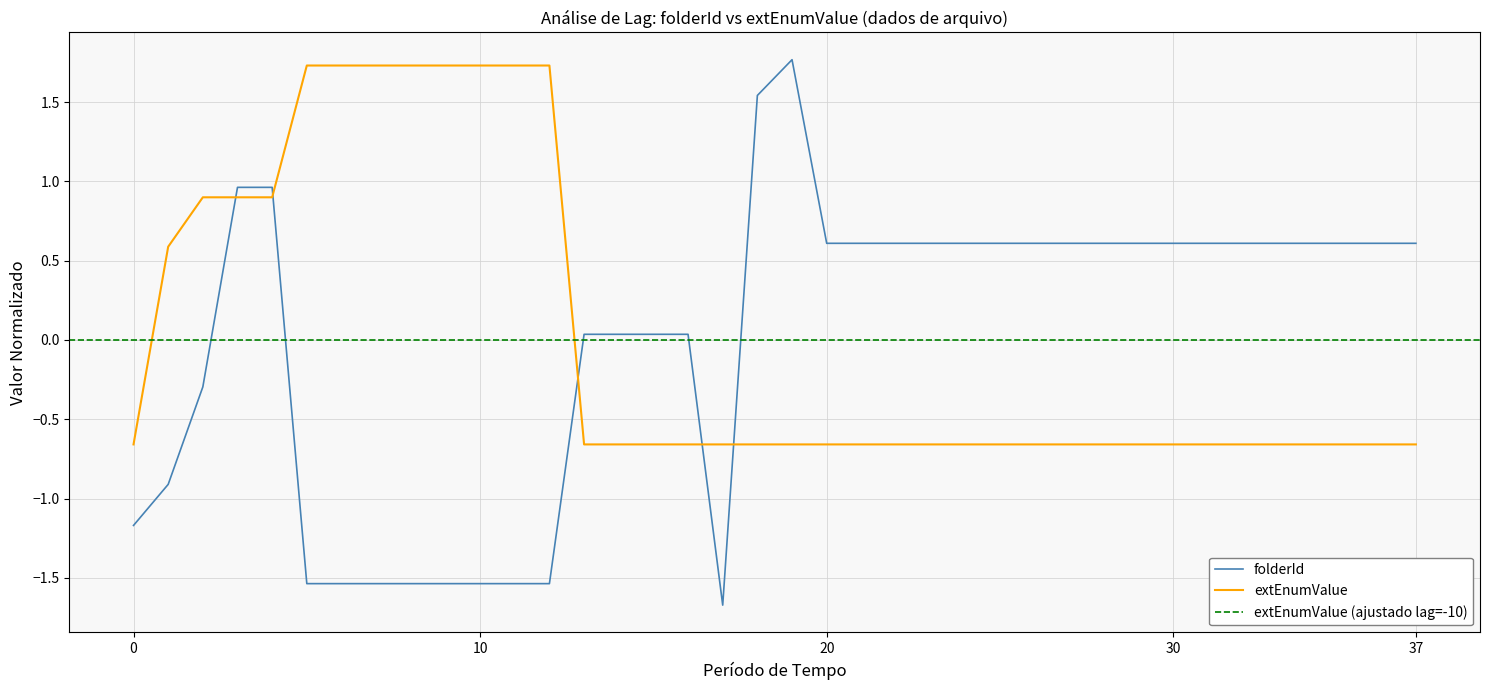

How many values in extEnumValue are above zero?

12